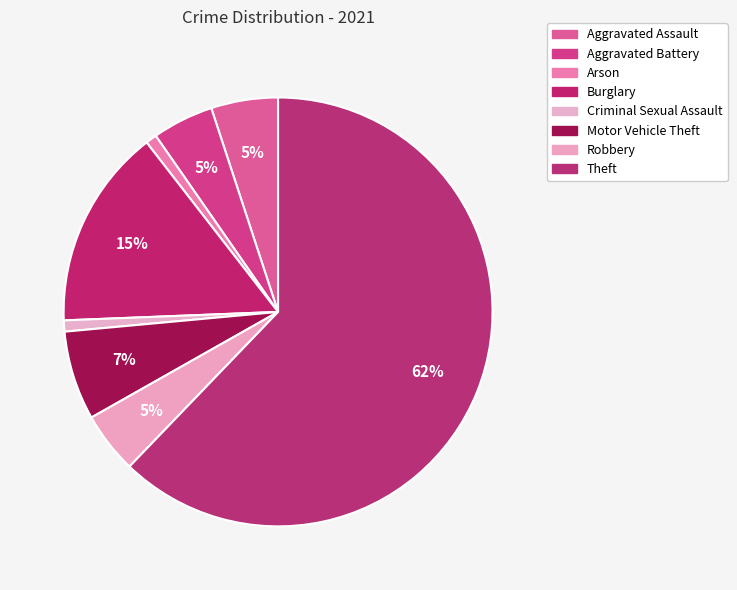

Which category has the biggest portion of the pie?

Theft